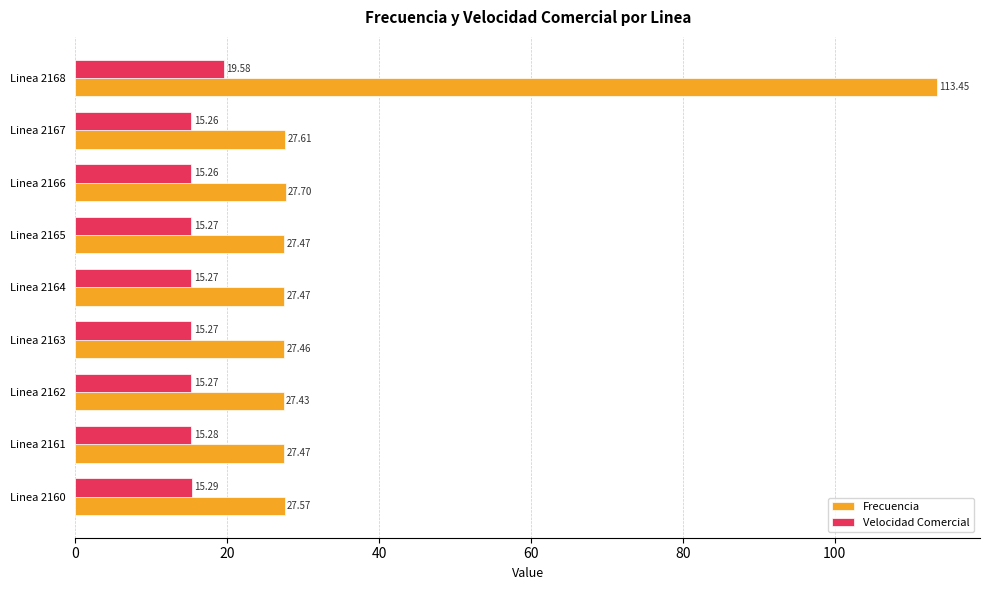

What is the difference between the maximum and minimum values in the Velocidad Comercial series?

4.3